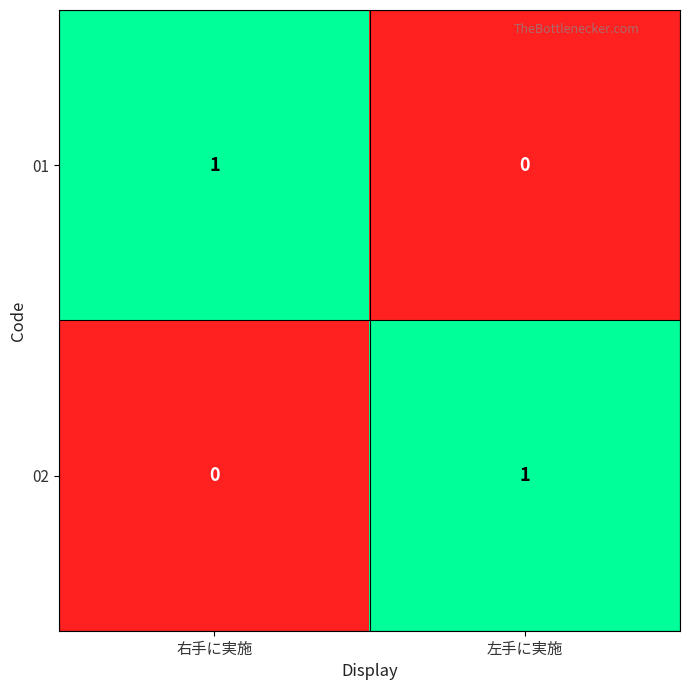

The 01 series shows 2 at 右手に実施. True or false?

False